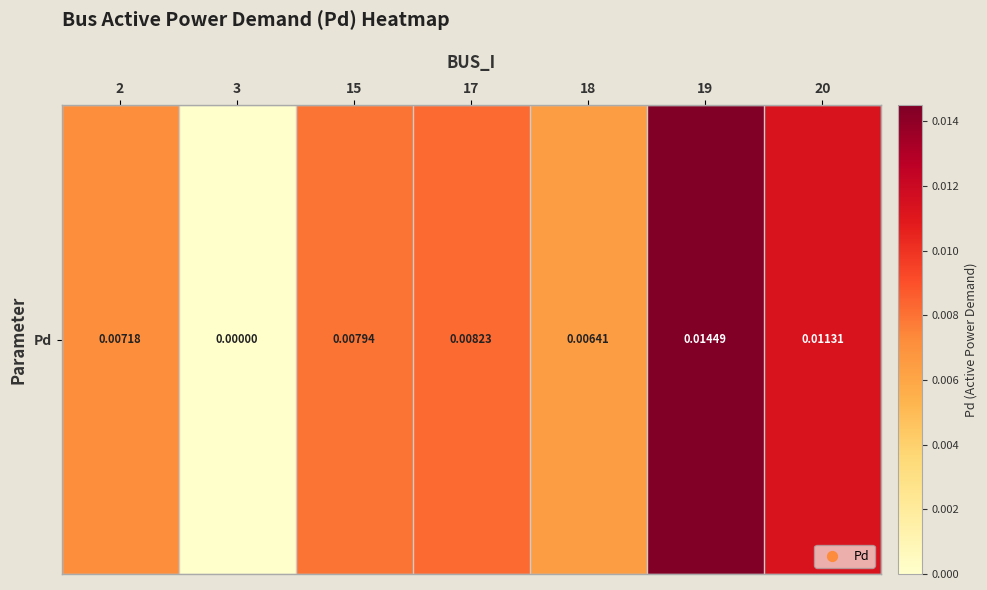

At which category does the chart reach its minimum across all series?

3